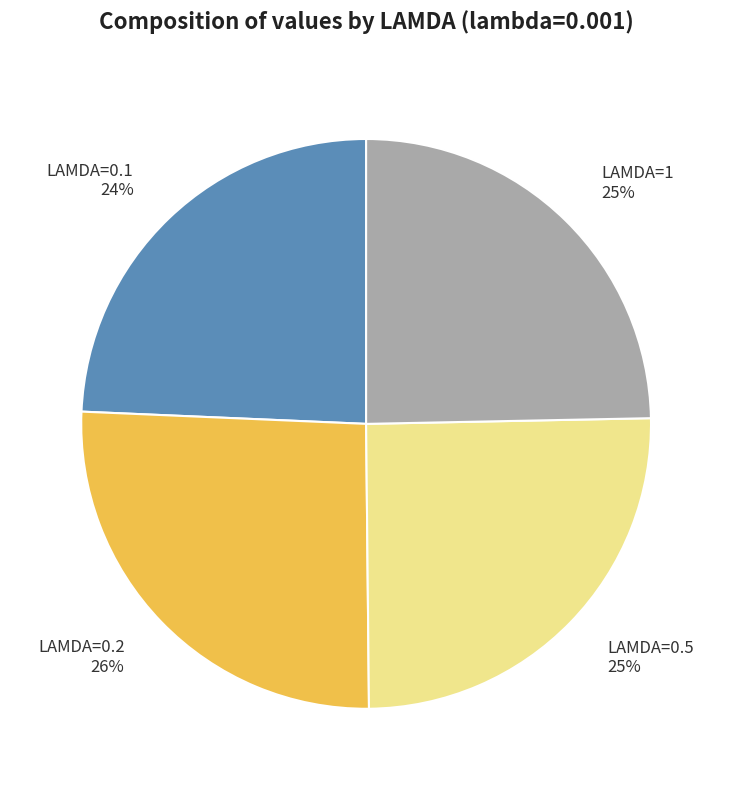

To the nearest percent, what percentage of the pie is LAMDA=1?

25%